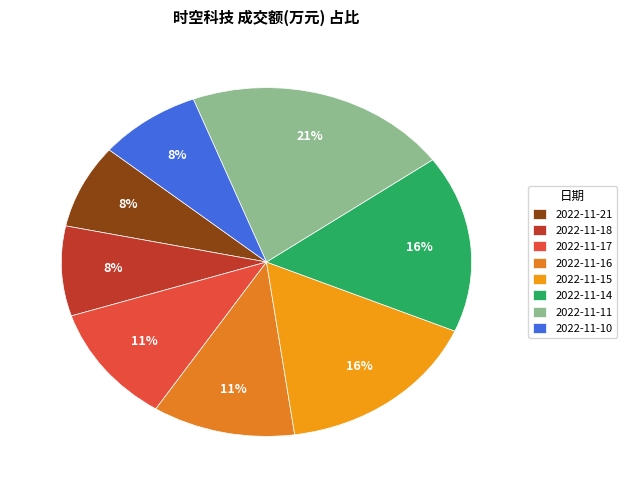

Which slice is the smallest?

2022-11-21